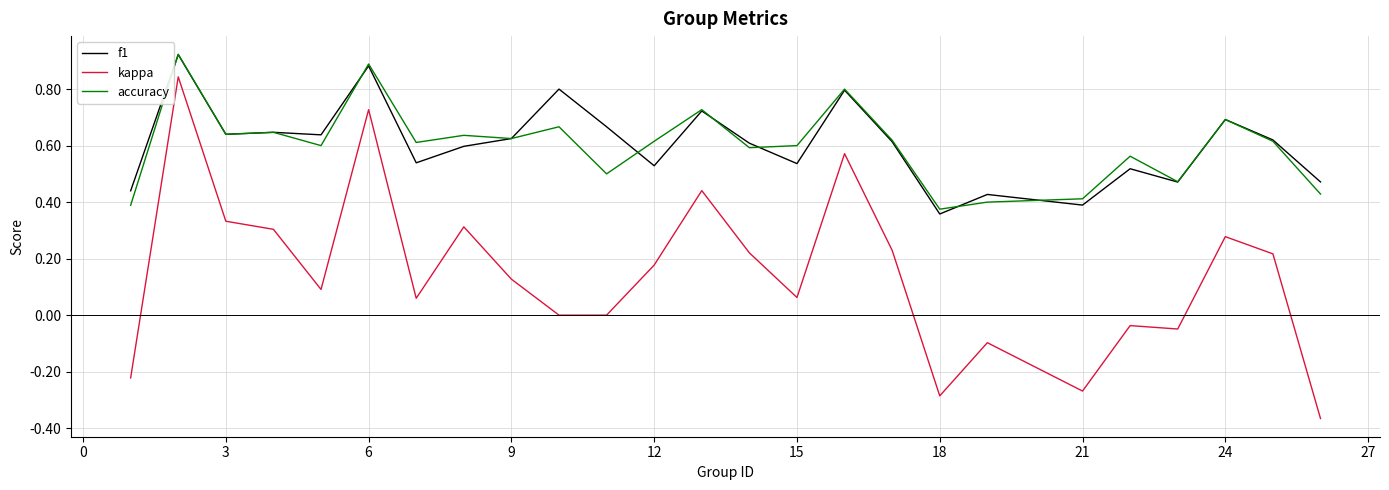

True or false: accuracy and kappa intersect in this chart.

False